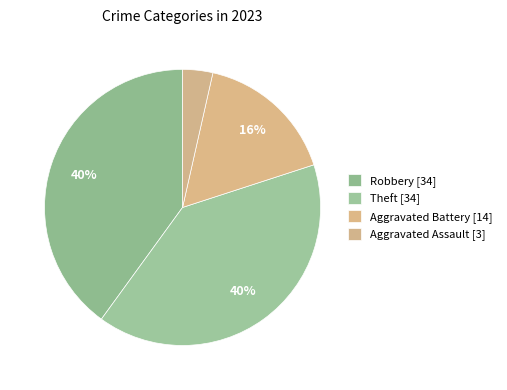

Count the number of slices in the pie.

4